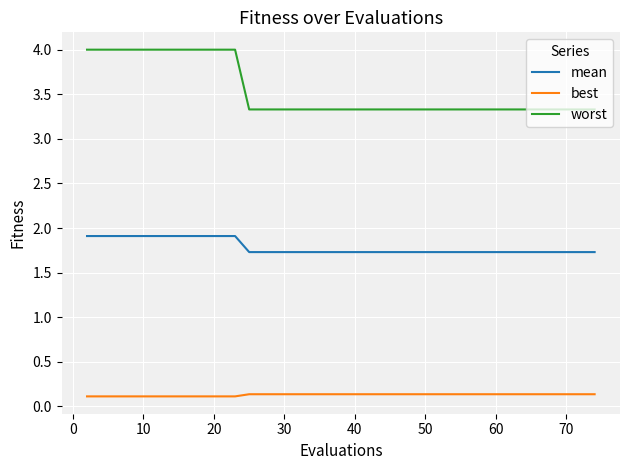

Rank the series by their maximum value, from highest to lowest.

worst, mean, best